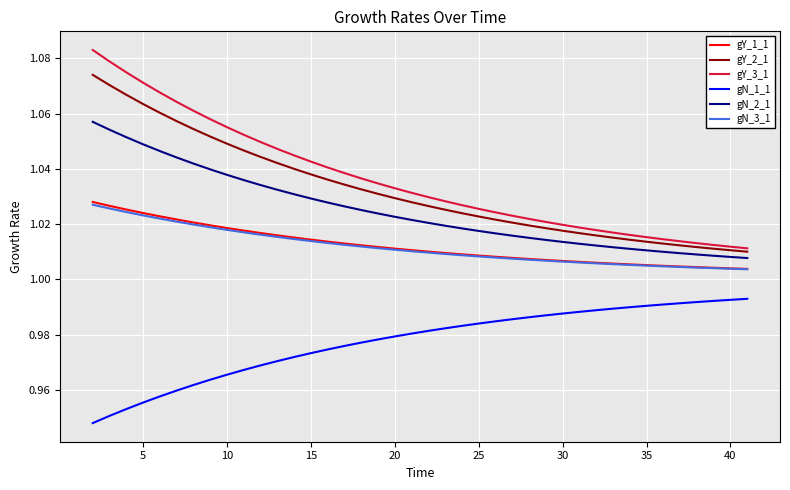

Which series has the widest spread of values?

gY_3_1